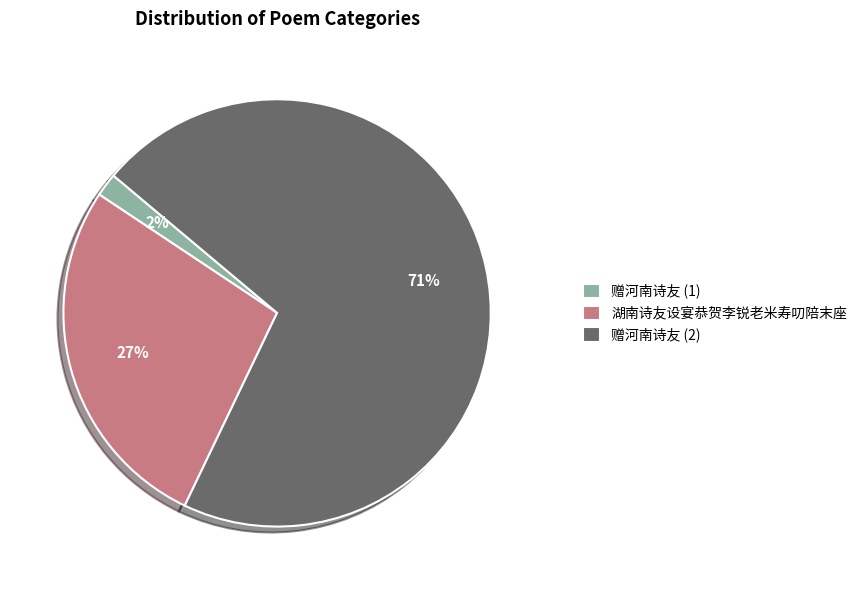

Is the sum of 赠河南诗友 (1) and 赠河南诗友 (2) greater than half?

Yes